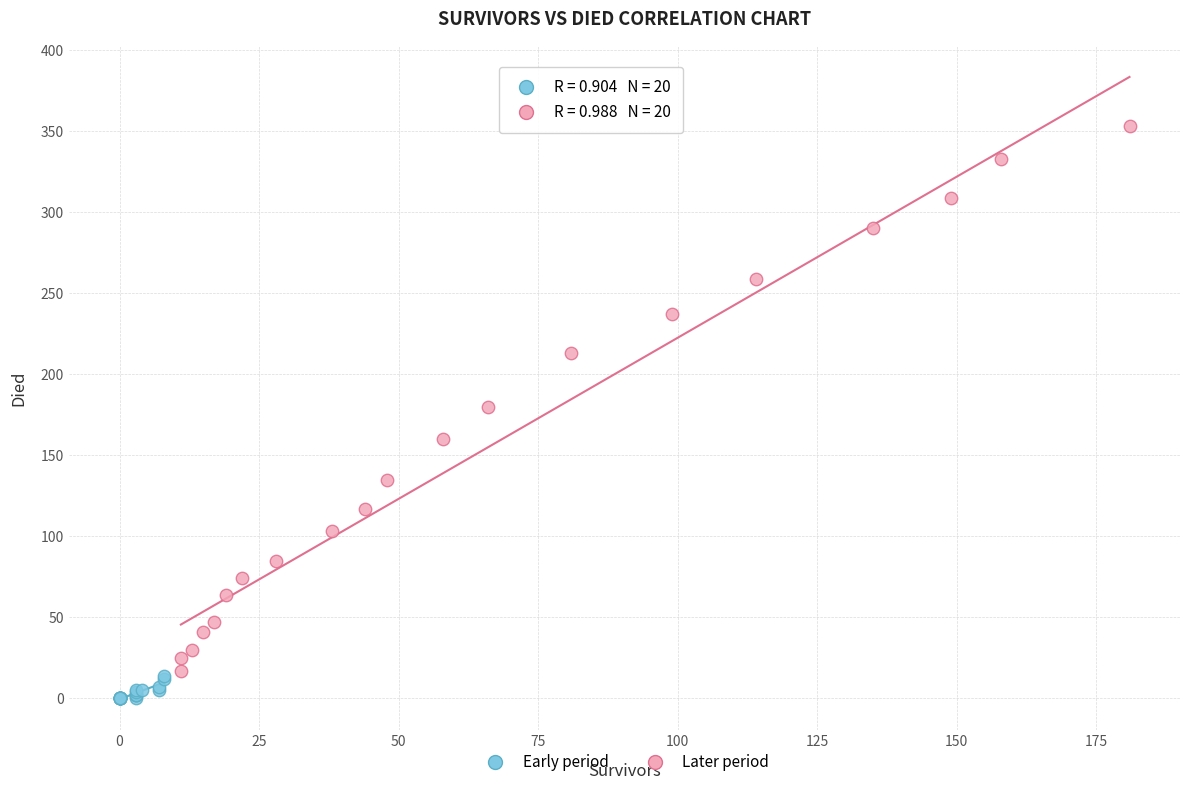

Which series reaches the minimum Y coordinate?

Early period